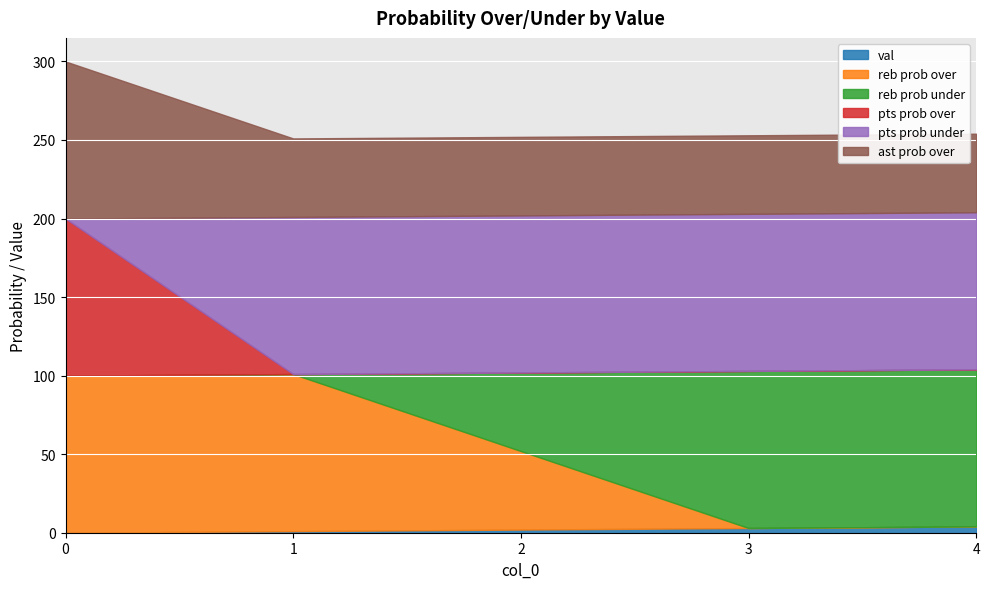

At which label does pts prob over reach its minimum?

1